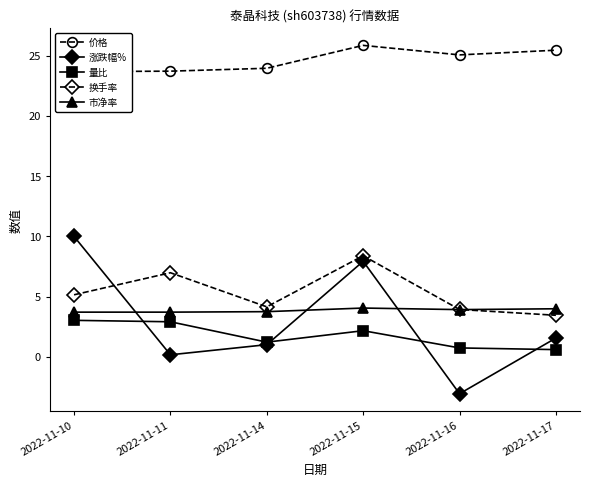

What is the sum of the 量比 values at 2022-11-10 and 2022-11-16?

3.8